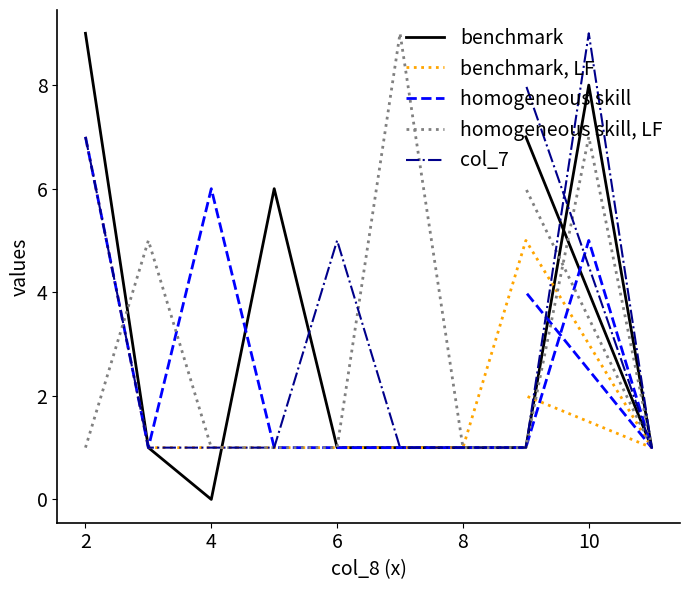

What are all the series names shown in the legend?

benchmark, benchmark, LF, homogeneous skill, homogeneous skill, LF, col_7